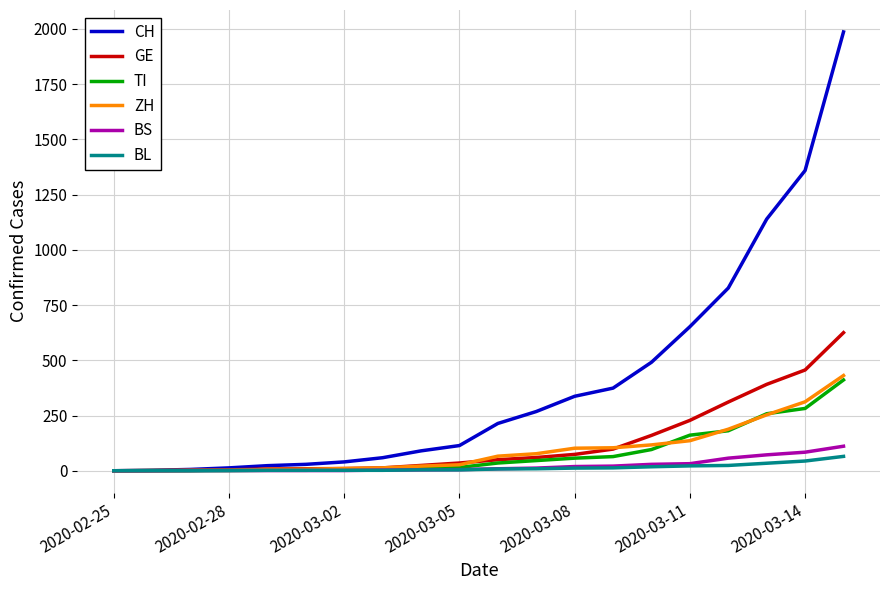

What is the highest value of the BL series?

65